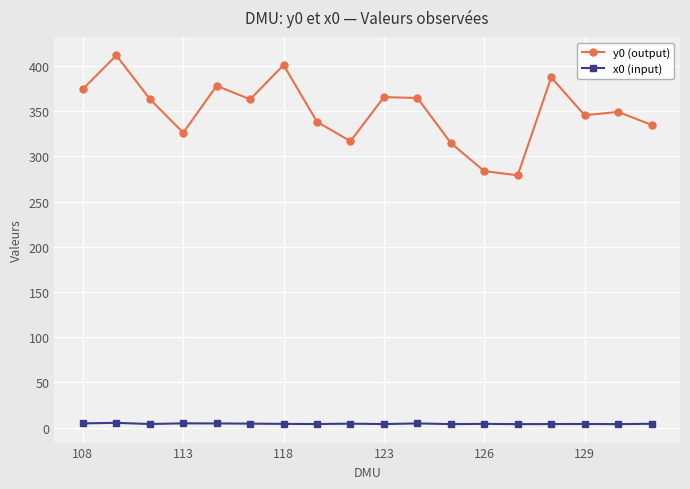

What is the sum of all x0 (input) values?

79.1